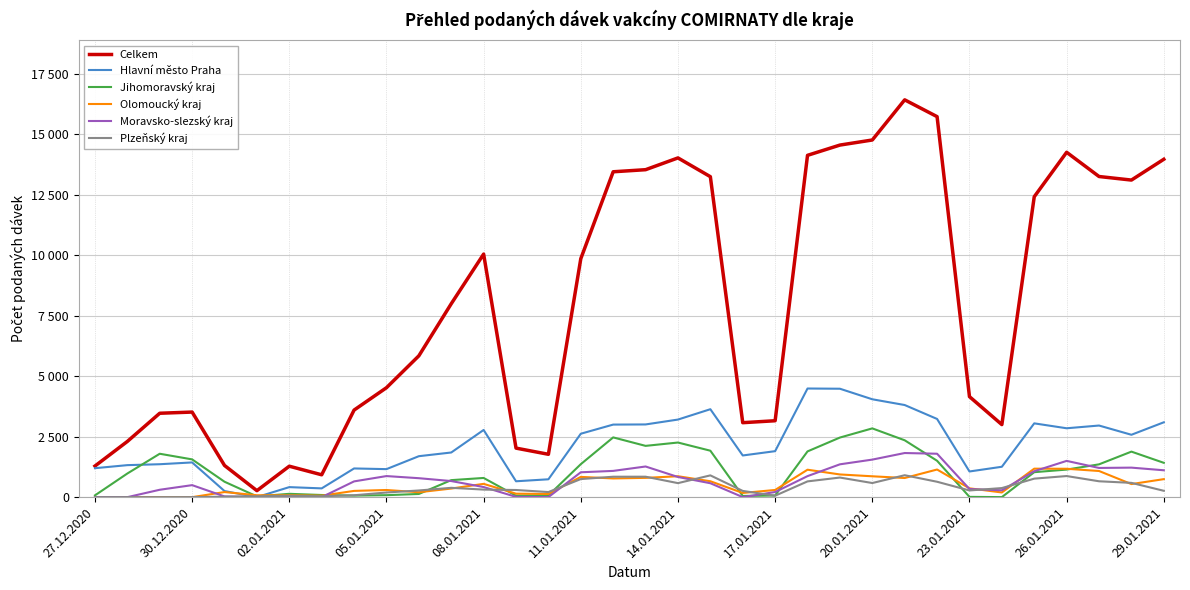

What is the difference between the second highest and minimum values in the Jihomoravský kraj series?

2469